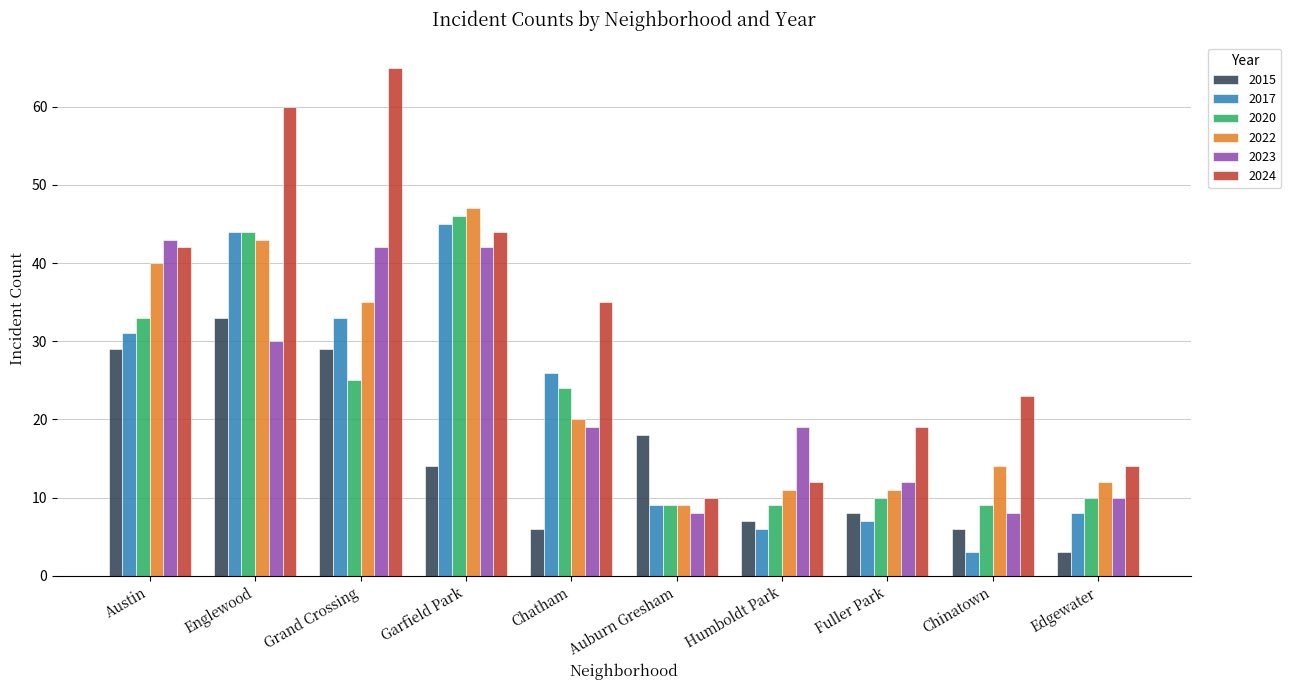

What is the label of the 2nd bar from the left?

Englewood